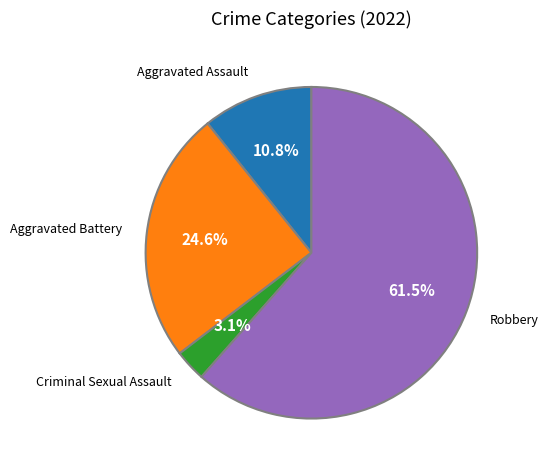

Does any single category account for the majority?

Yes